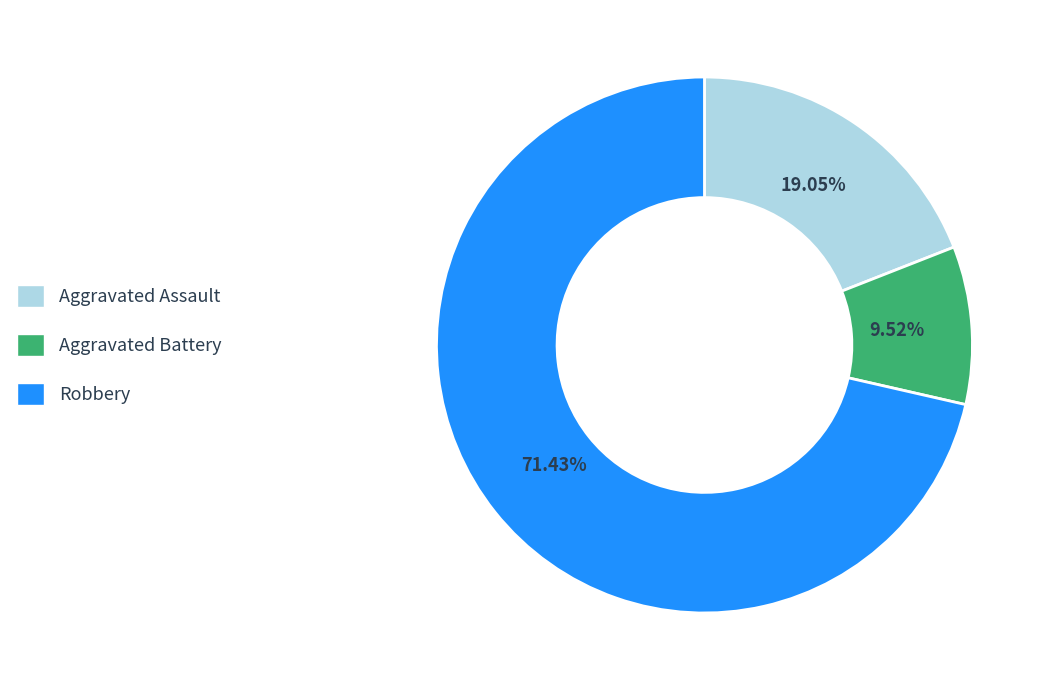

What is the smallest slice in the pie chart?

Aggravated Battery